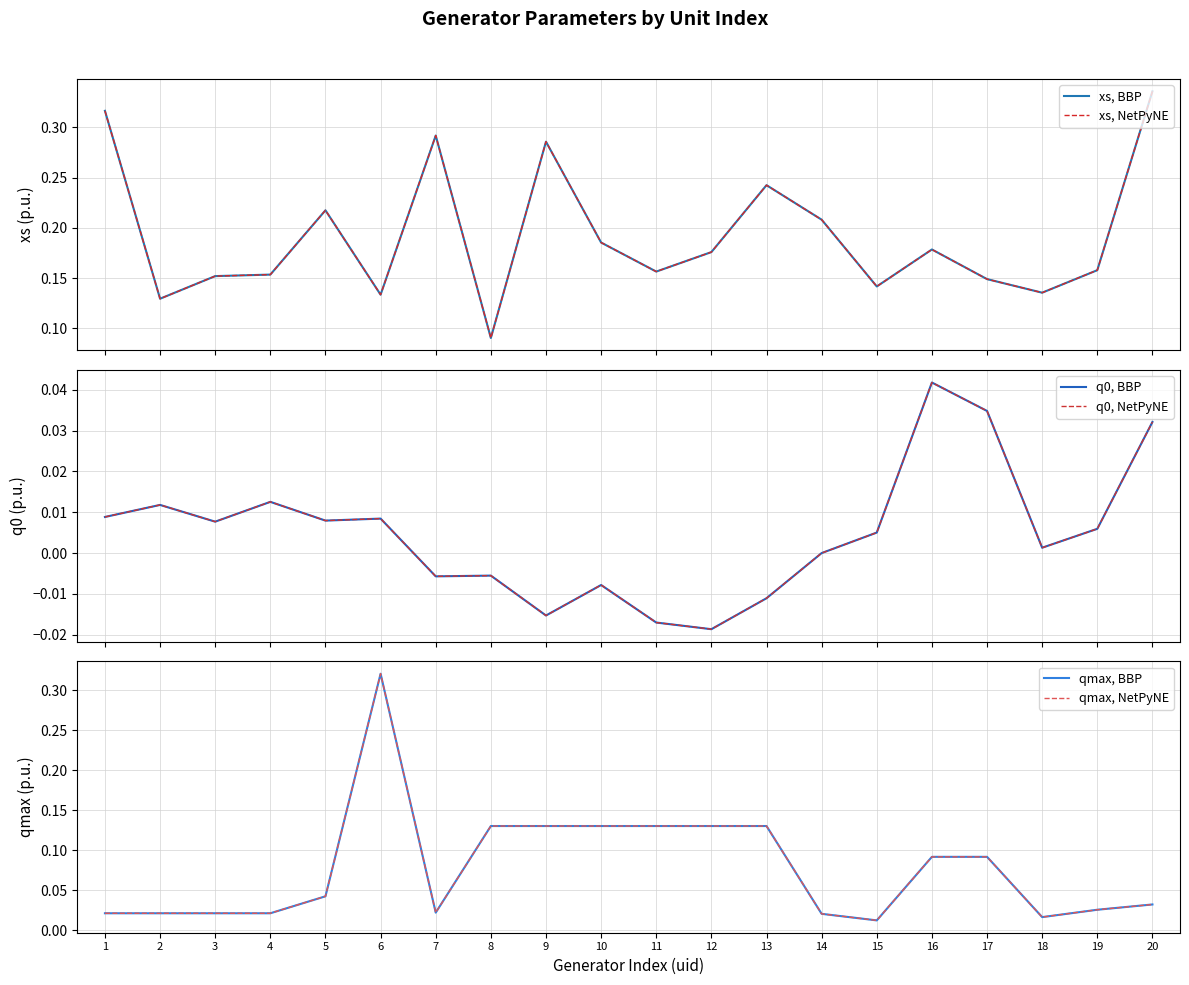

Where is the first local maximum for q0, BBP?

2